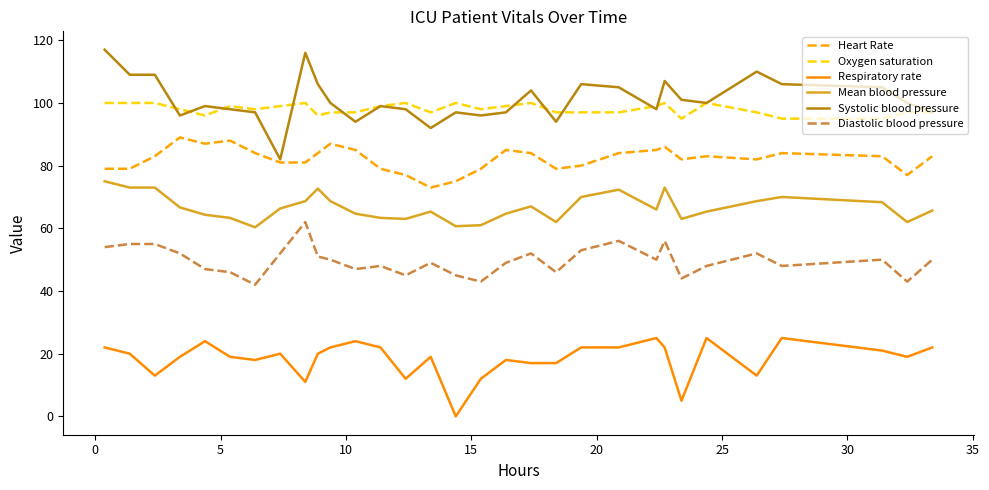

Rank the series by their maximum value, from lowest to highest.

Respiratory rate, Diastolic blood pressure, Mean blood pressure, Heart Rate, Oxygen saturation, Systolic blood pressure